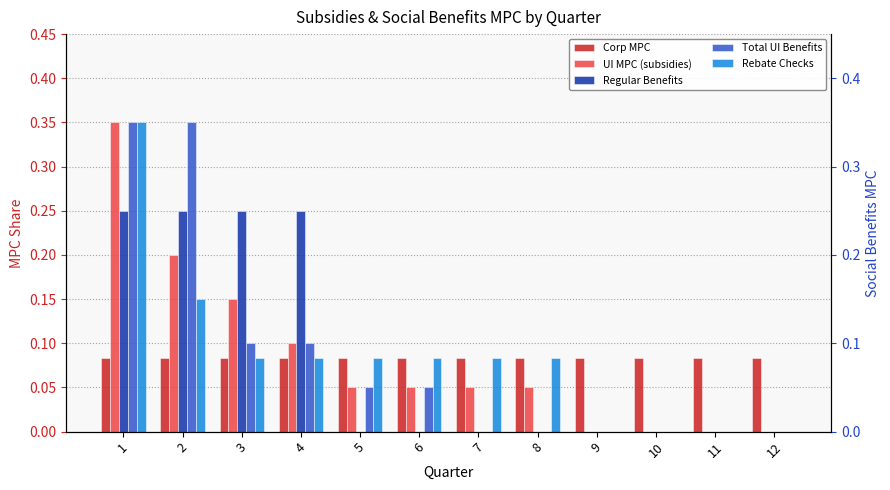

What is the average value of the Total UI Benefits series?

0.1